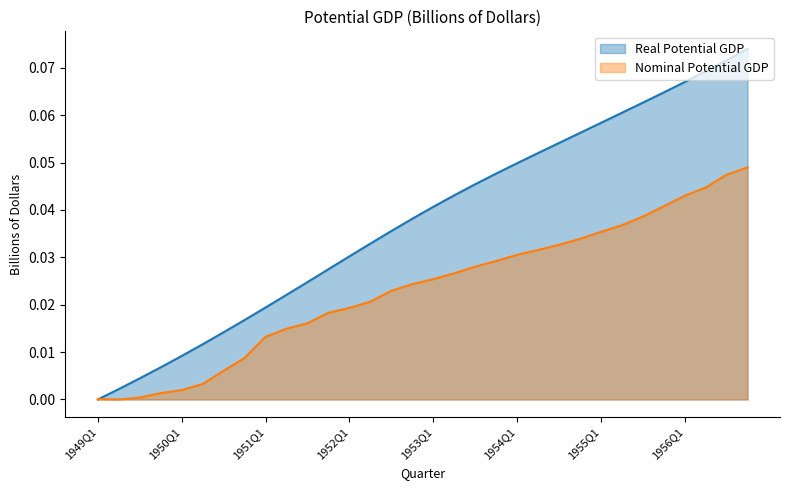

Which series has the largest total across all categories?

Real Potential GDP